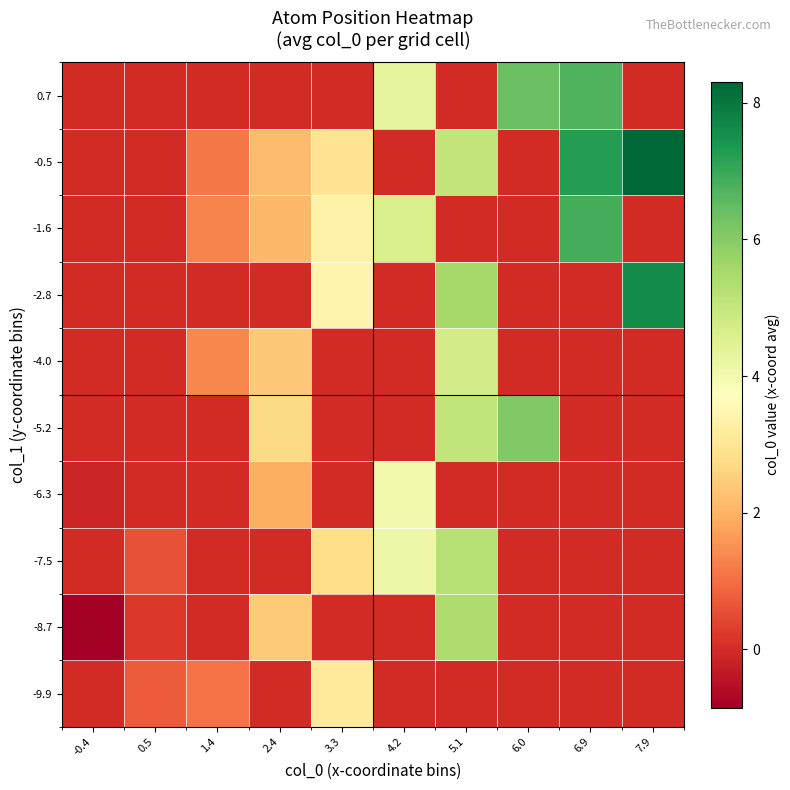

What is the smallest value displayed?

-0.9